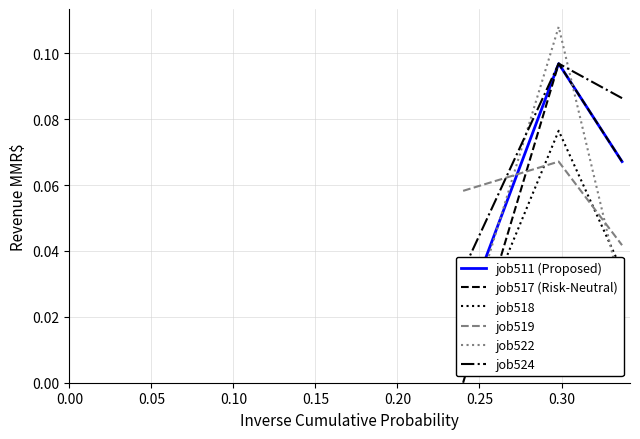

Is the value of job511 (Proposed) at 0.10 greater than the value of job522 at 0.10?

Yes